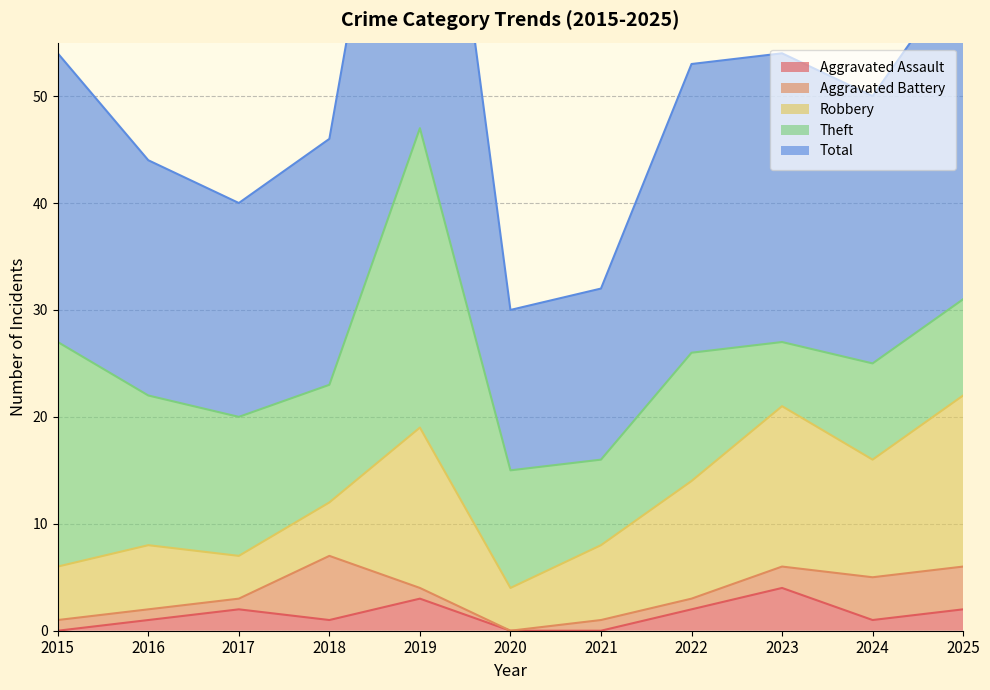

What is the greatest value displayed?

47